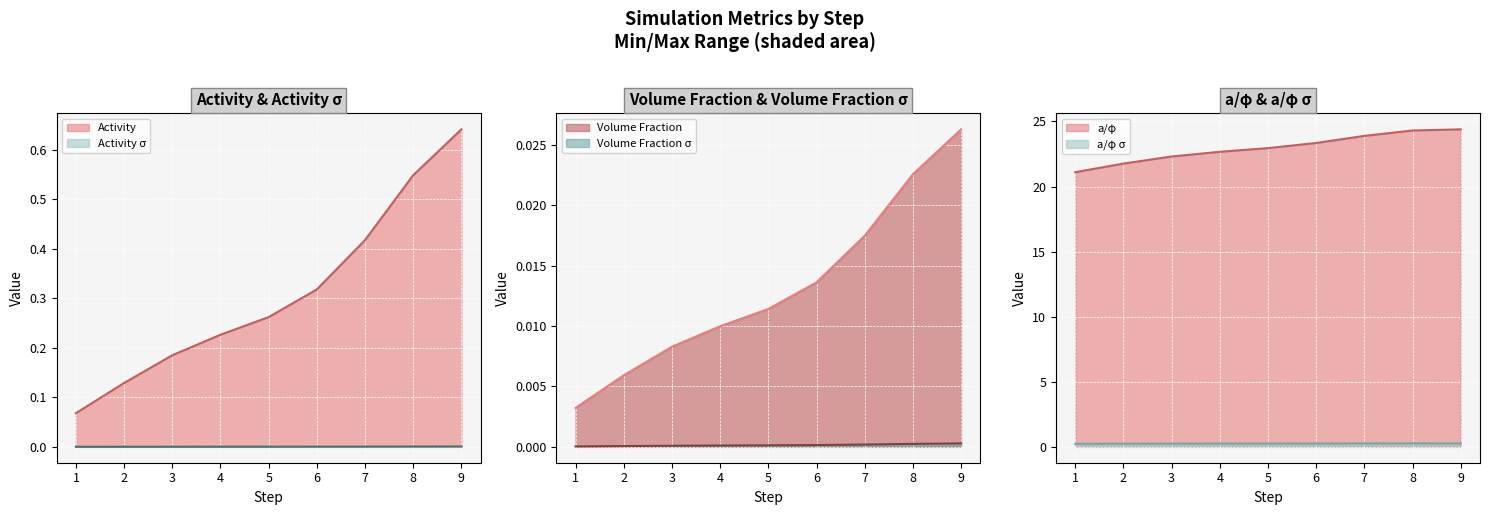

What is the value of the a/φ σ point at the 3rd from the left?

0.2